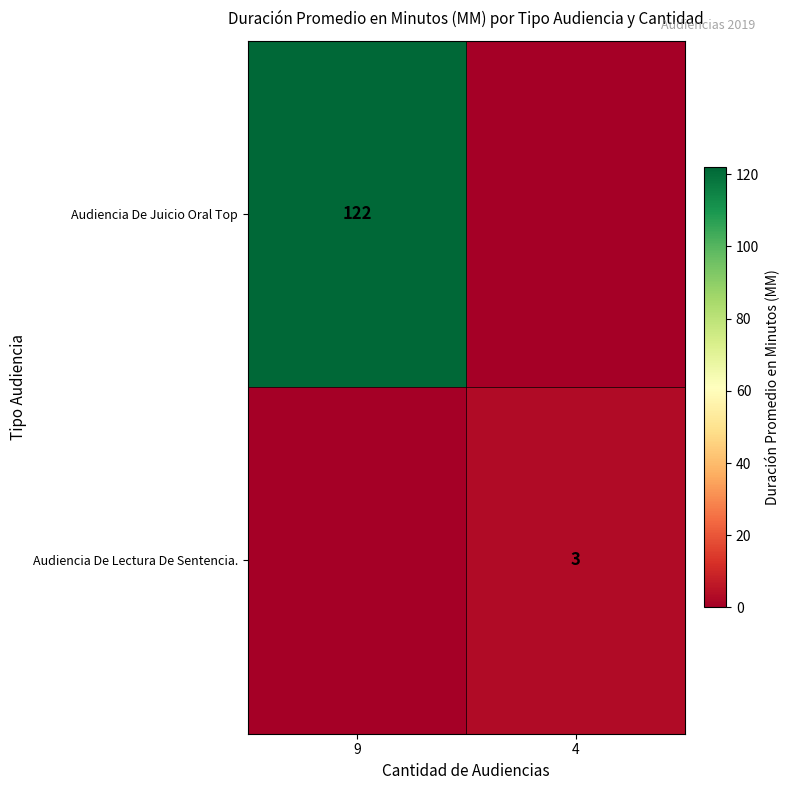

The Audiencia De Juicio Oral Top series shows 195 at 9. True or false?

False